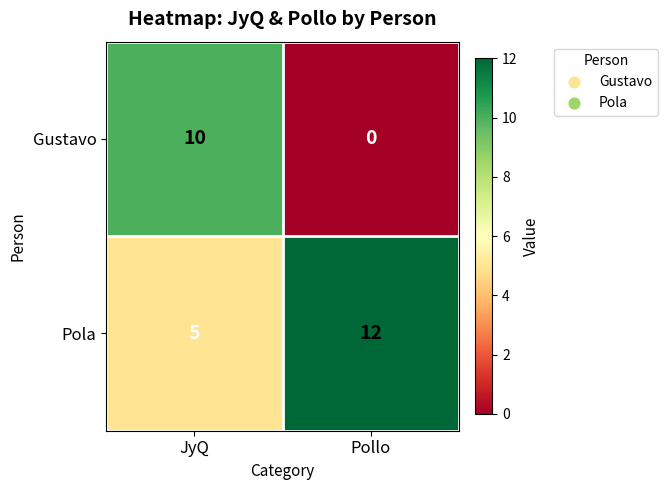

Rank the series by their maximum value, from lowest to highest.

Gustavo, Pola